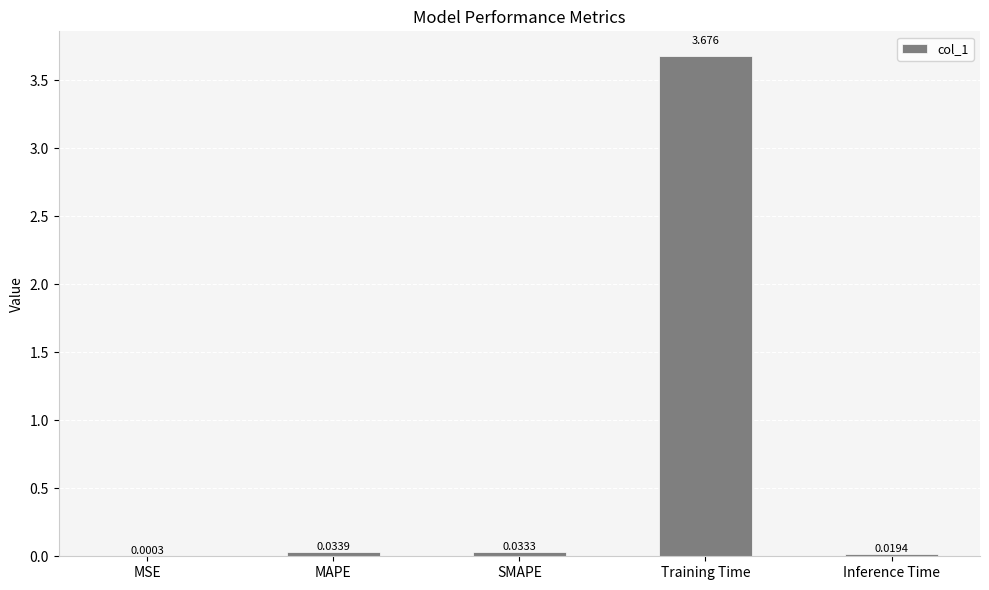

How many distinct data groups are displayed?

1